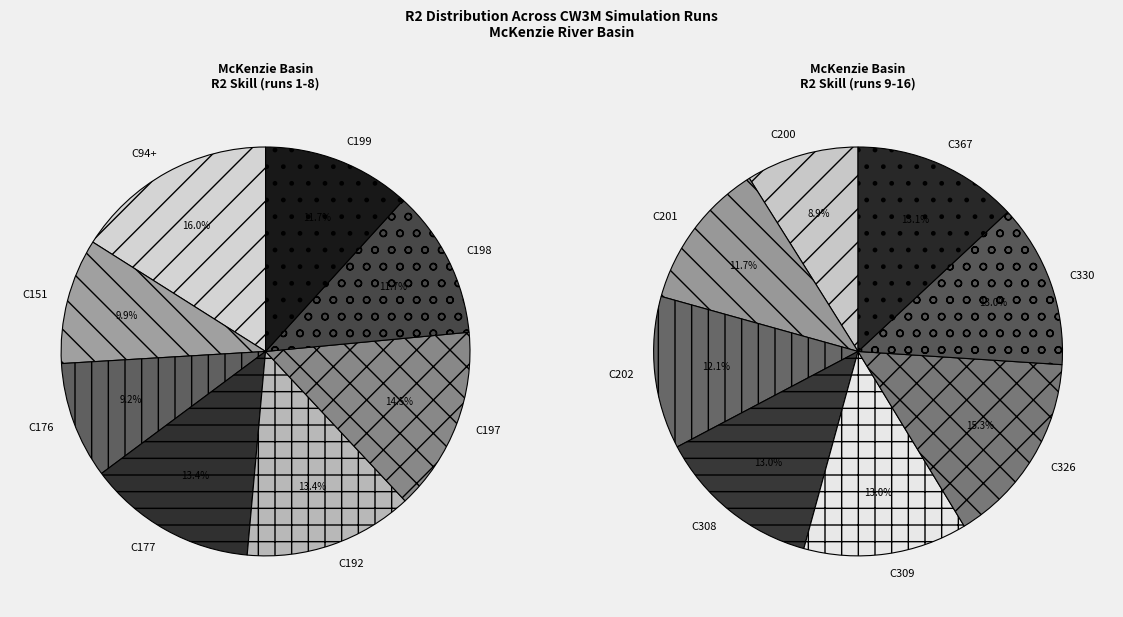

Does C367 represent more than half of the total?

No